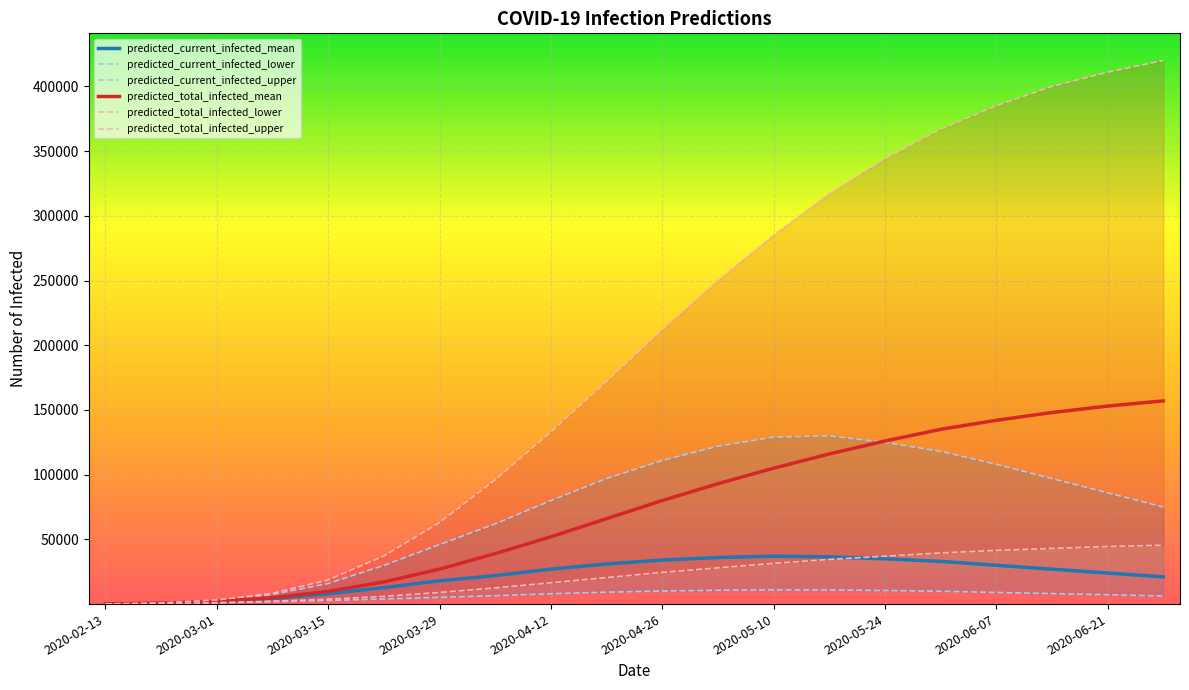

True or false: predicted_total_infected_upper and predicted_current_infected_lower cross at least once.

False